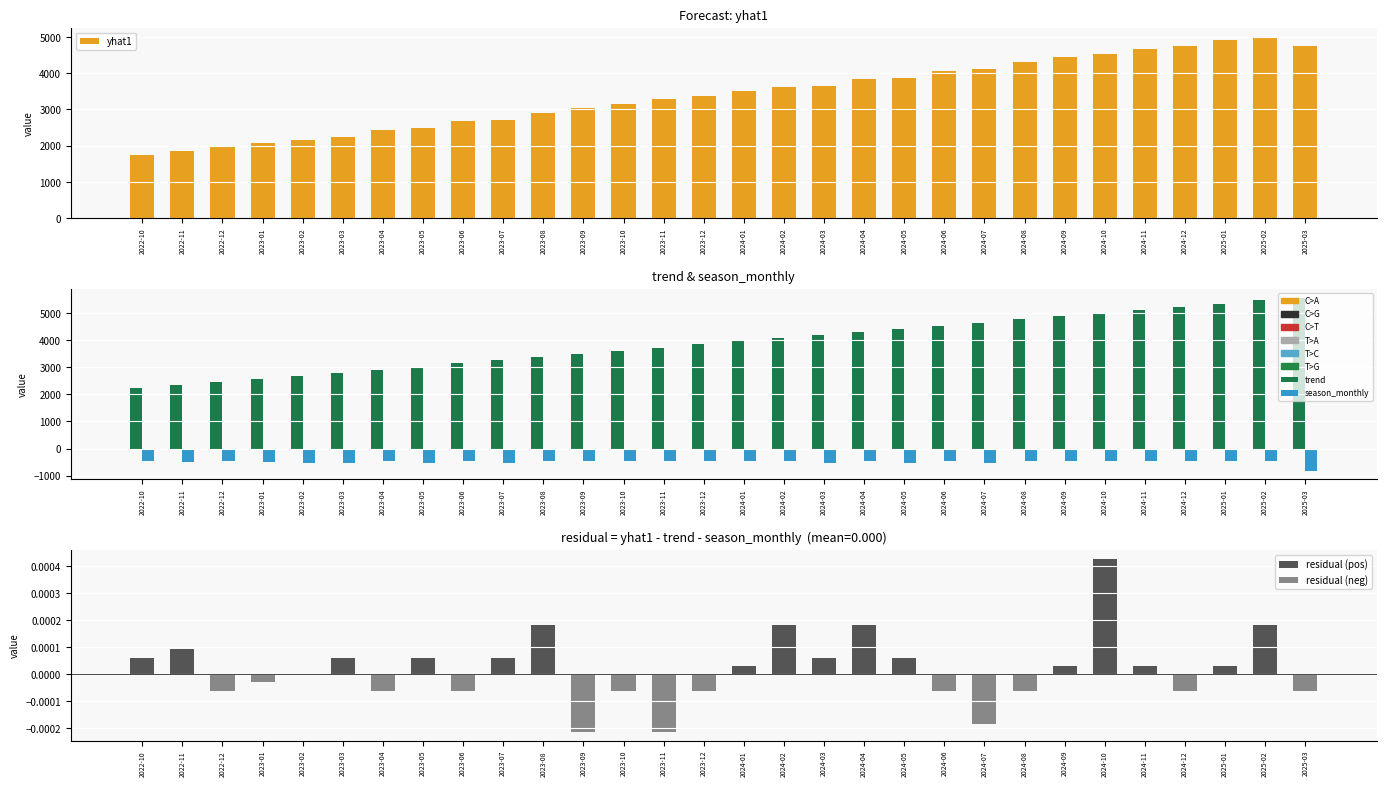

Which series has the largest total across all categories?

trend